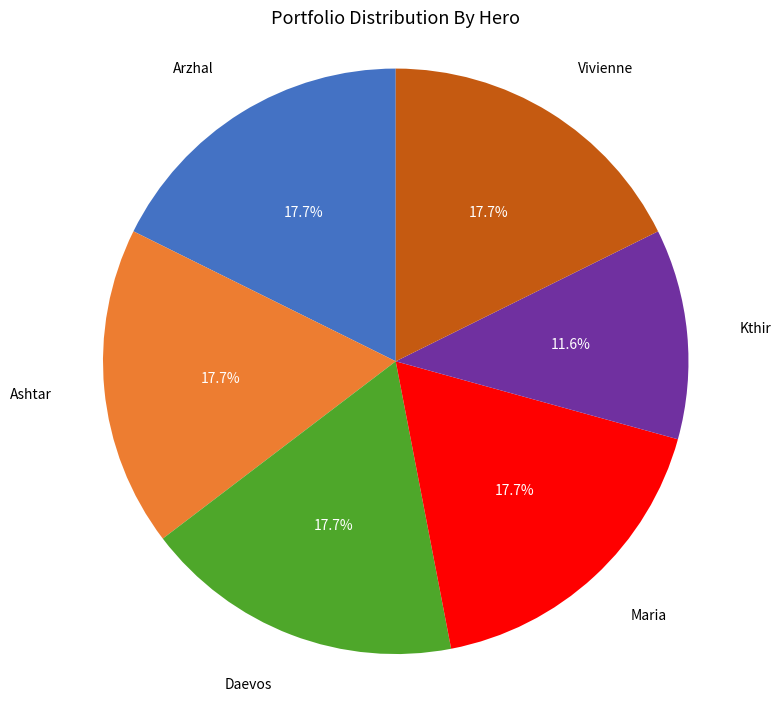

Is there any slice that represents more than half of the pie?

No